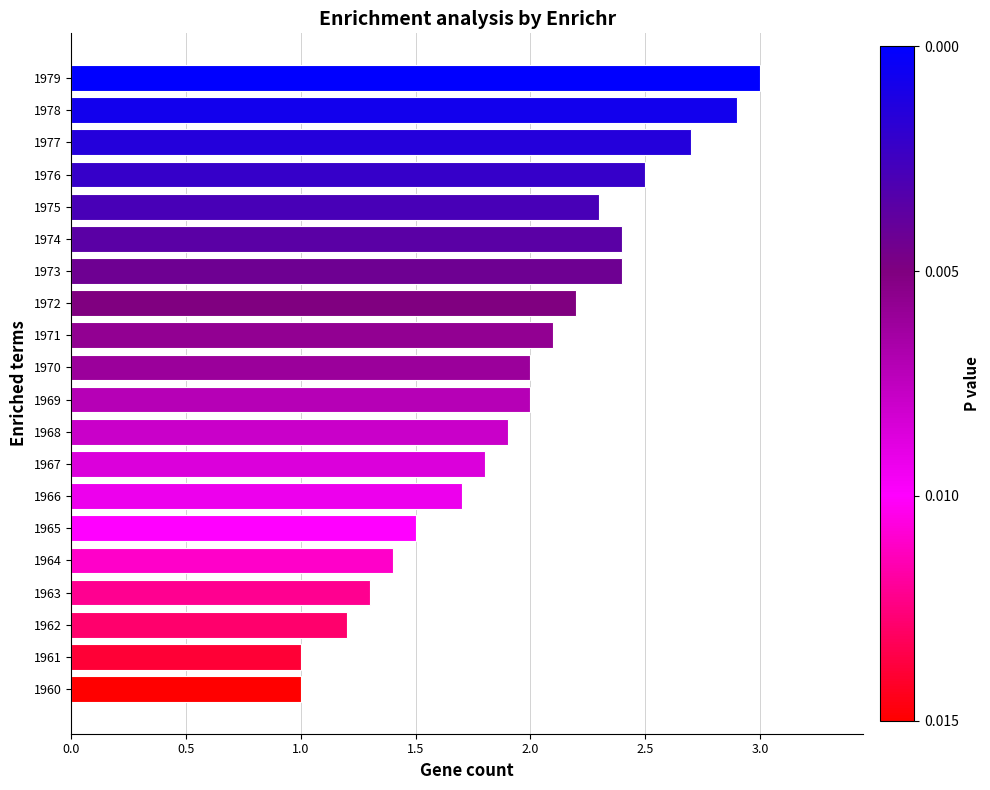

Reading top to bottom, list all the values displayed in this chart.

1979=3.0	1978=2.9	1977=2.7	1976=2.5	1975=2.3	1974=2.4	1973=2.4	1972=2.2	1971=2.1	1970=2.0	1969=2.0	1968=1.9	1967=1.8	1966=1.7	1965=1.5	1964=1.4	1963=1.3	1962=1.2	1961=1.0	1960=1.0